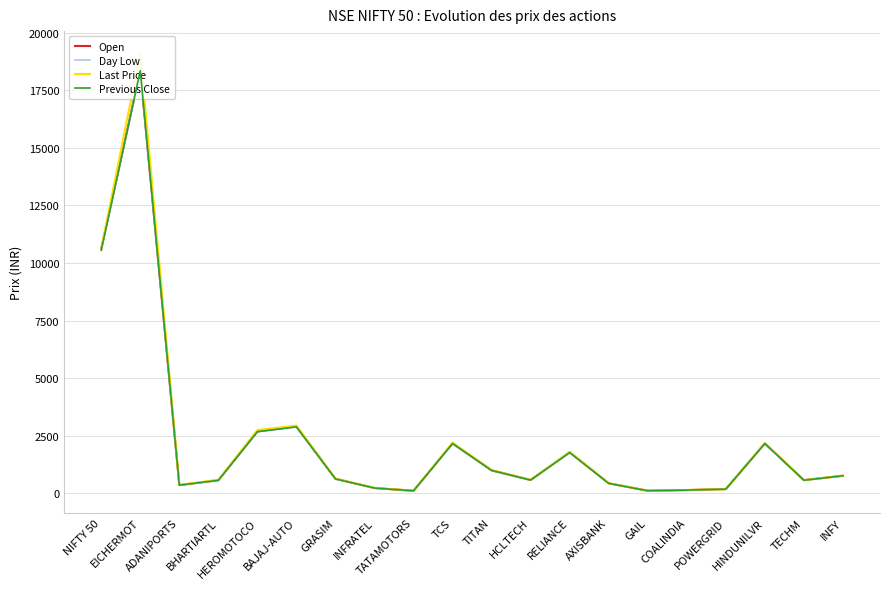

What is the label of the 12th point from the right?

TATAMOTORS